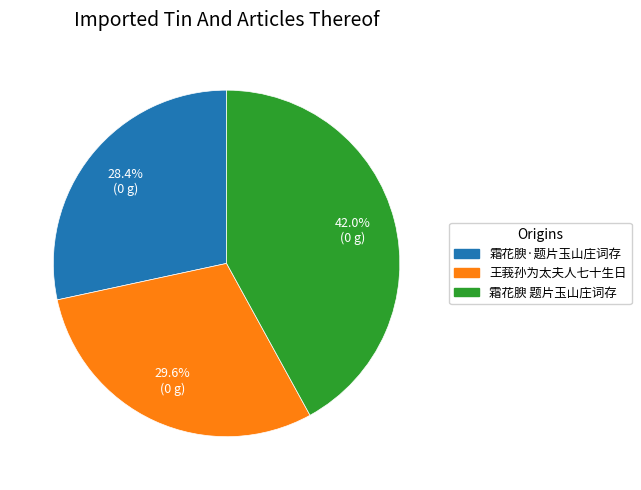

Does any single category account for the majority?

No